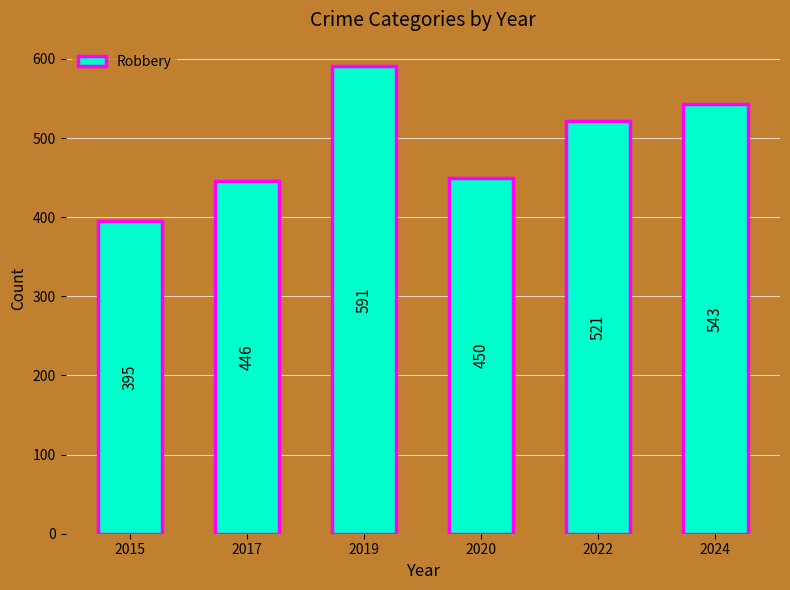

What is the ratio of the value at 2017 to the value at 2024?

0.8